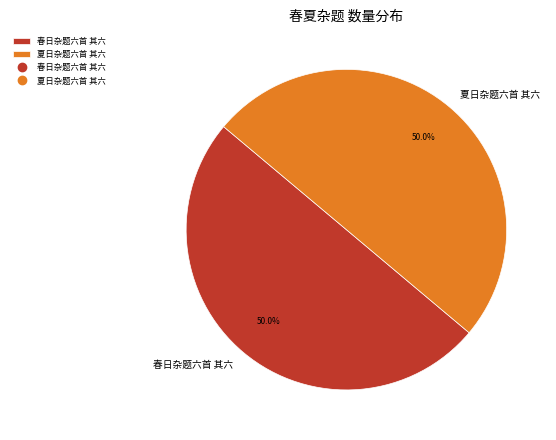

Is it true that 春日杂题六首 其六 is 58% of the pie?

False